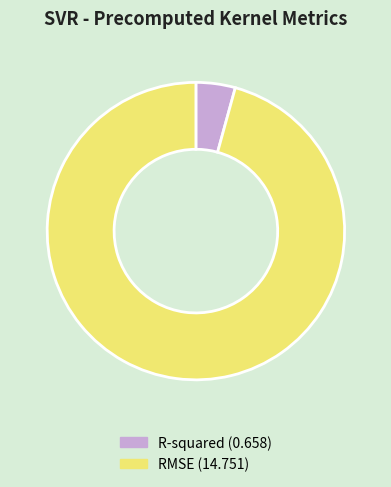

Combined, do RMSE (14.751) and R-squared (0.658) account for over 50%?

Yes